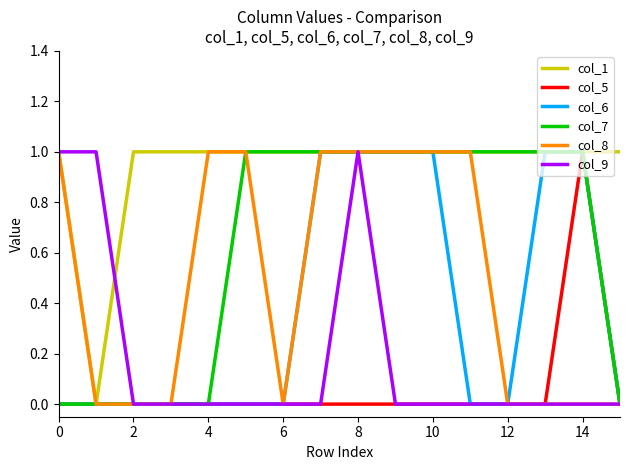

What is the sum of all col_9 values?

3